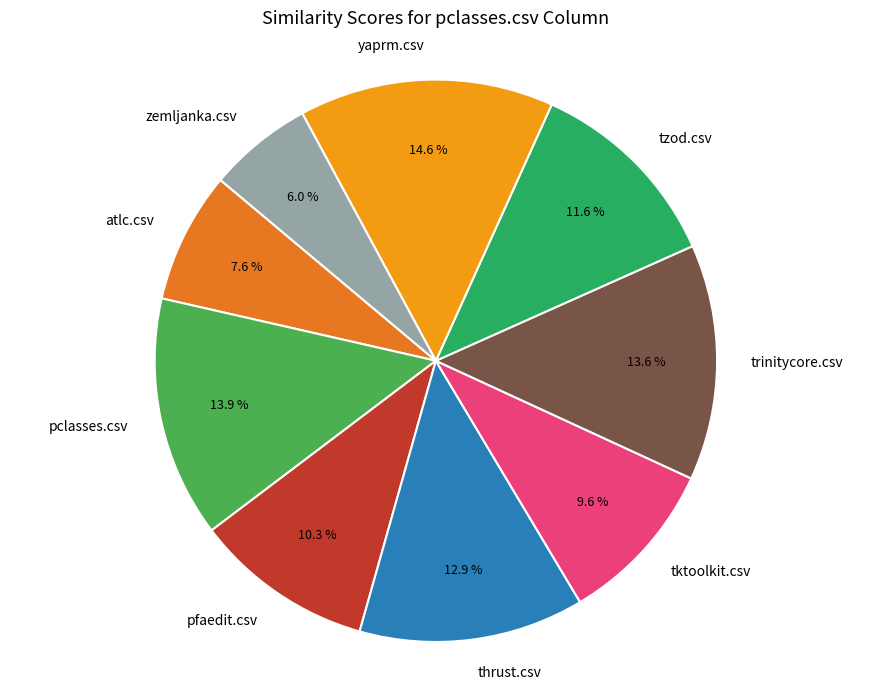

Between pfaedit.csv and tktoolkit.csv, which is larger?

pfaedit.csv